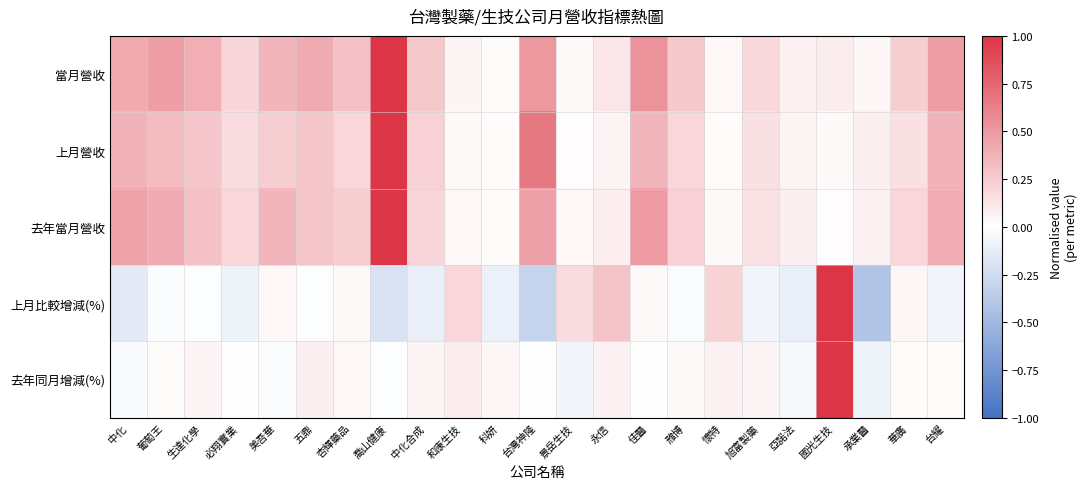

How many series are shown in this chart?

5